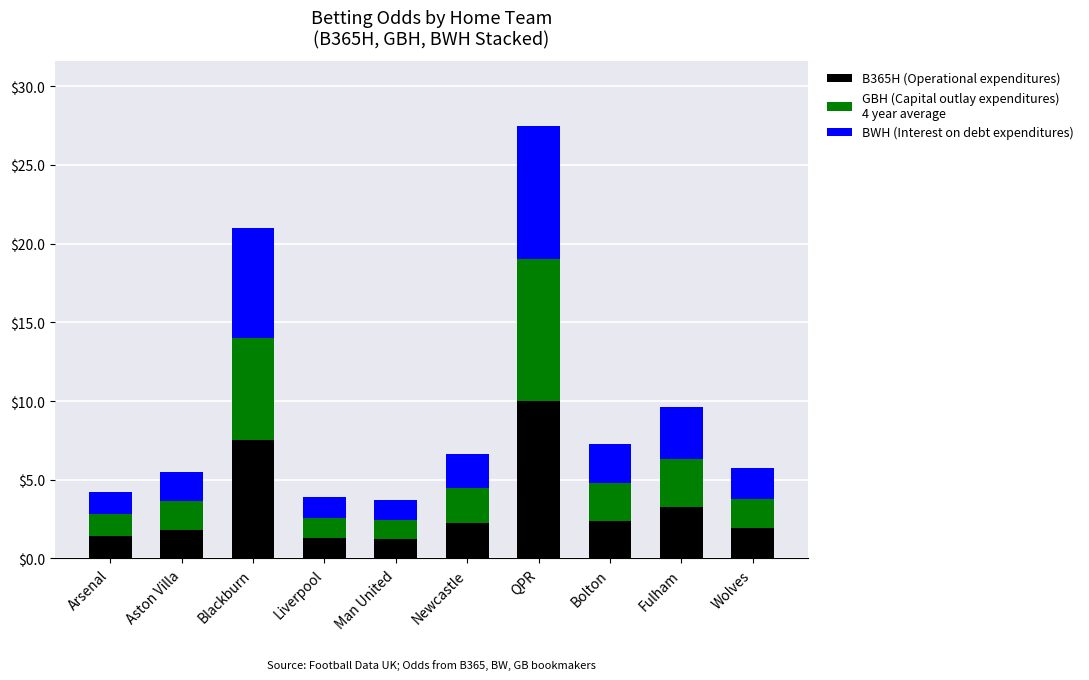

Does the chart contain any negative values?

No